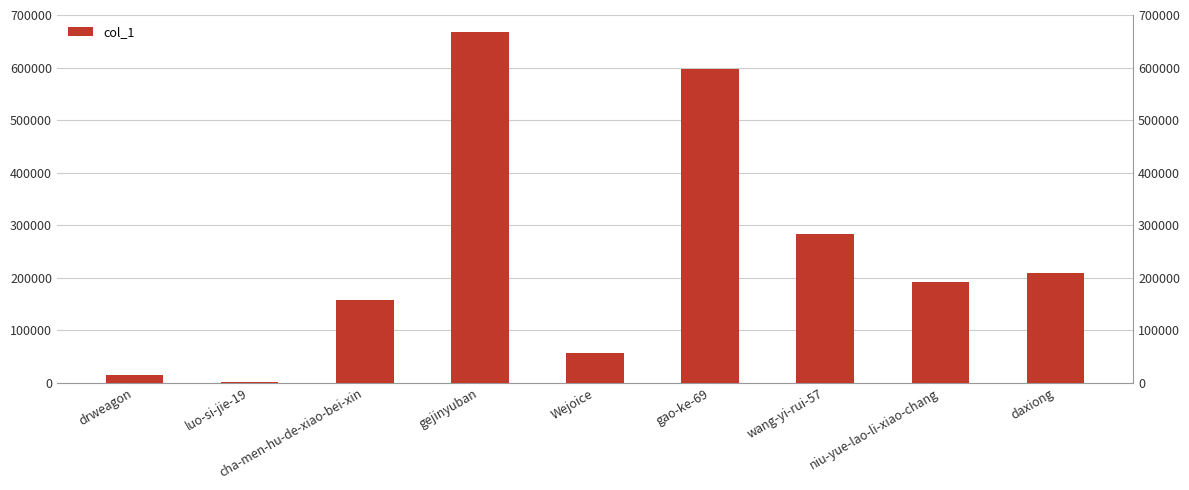

How many data points does each series have?

9